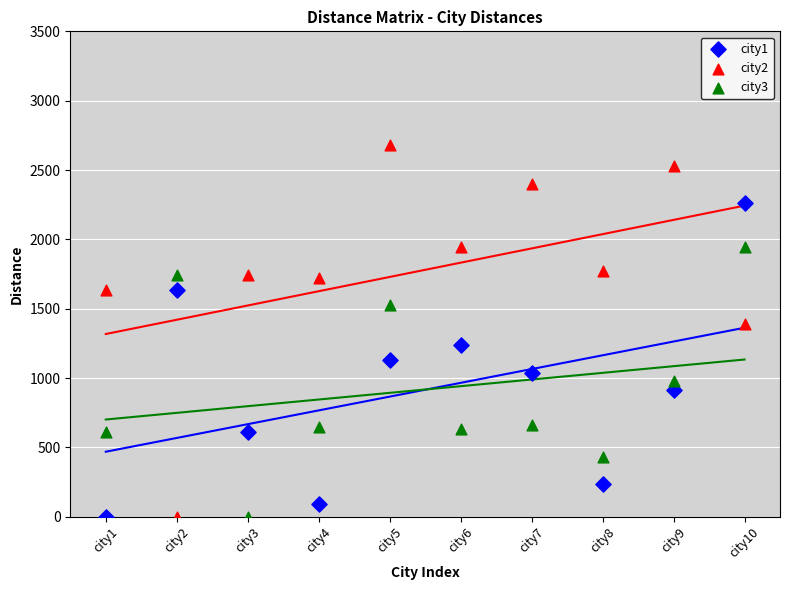

Which series reaches the maximum Y coordinate?

city2